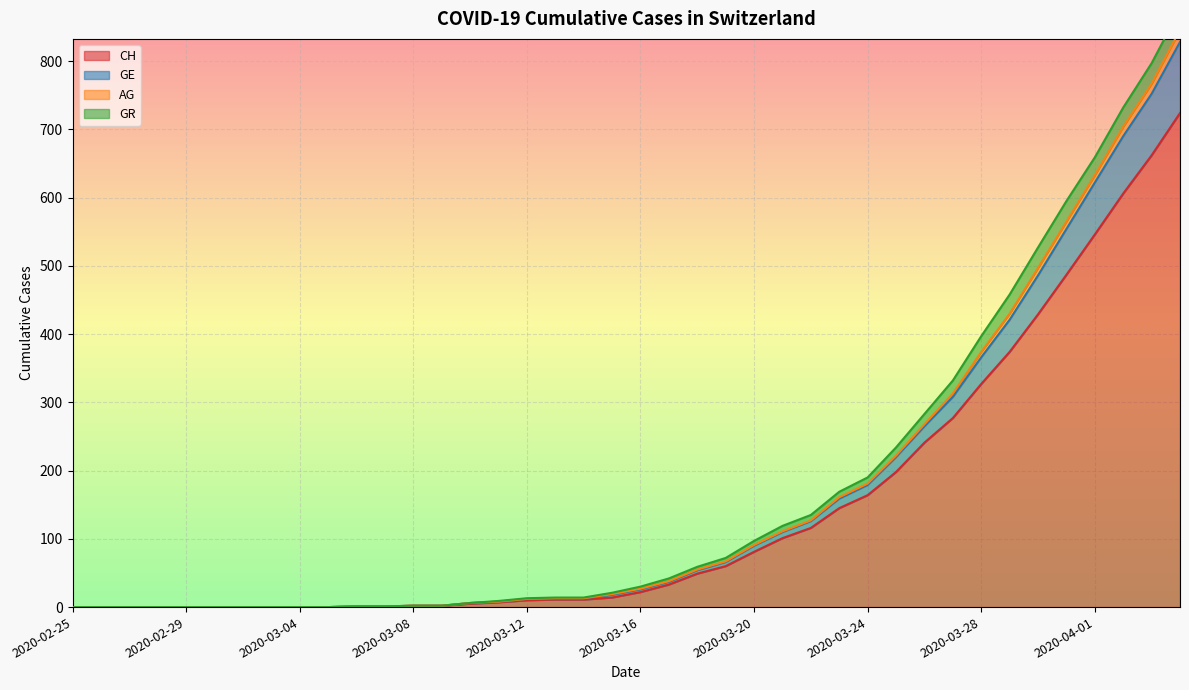

What is the value of the GE point at the 23rd from the left?

55